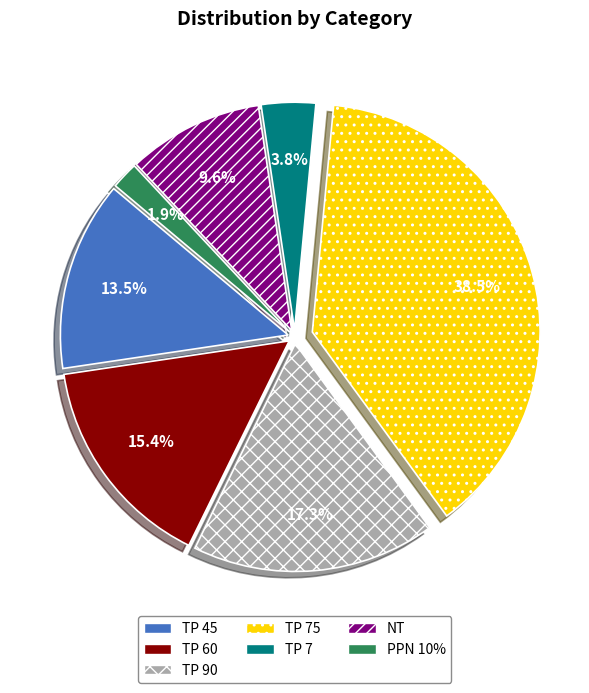

Is there any slice that represents more than half of the pie?

No